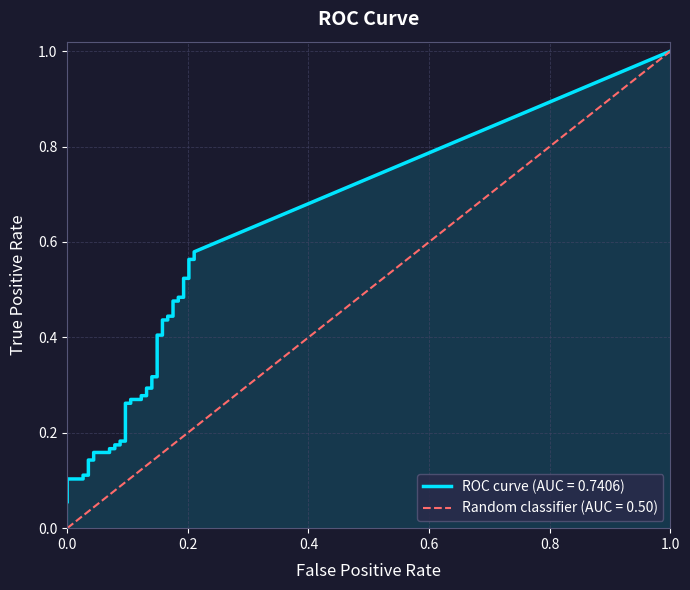

Which series has the largest range (max minus min)?

tpr